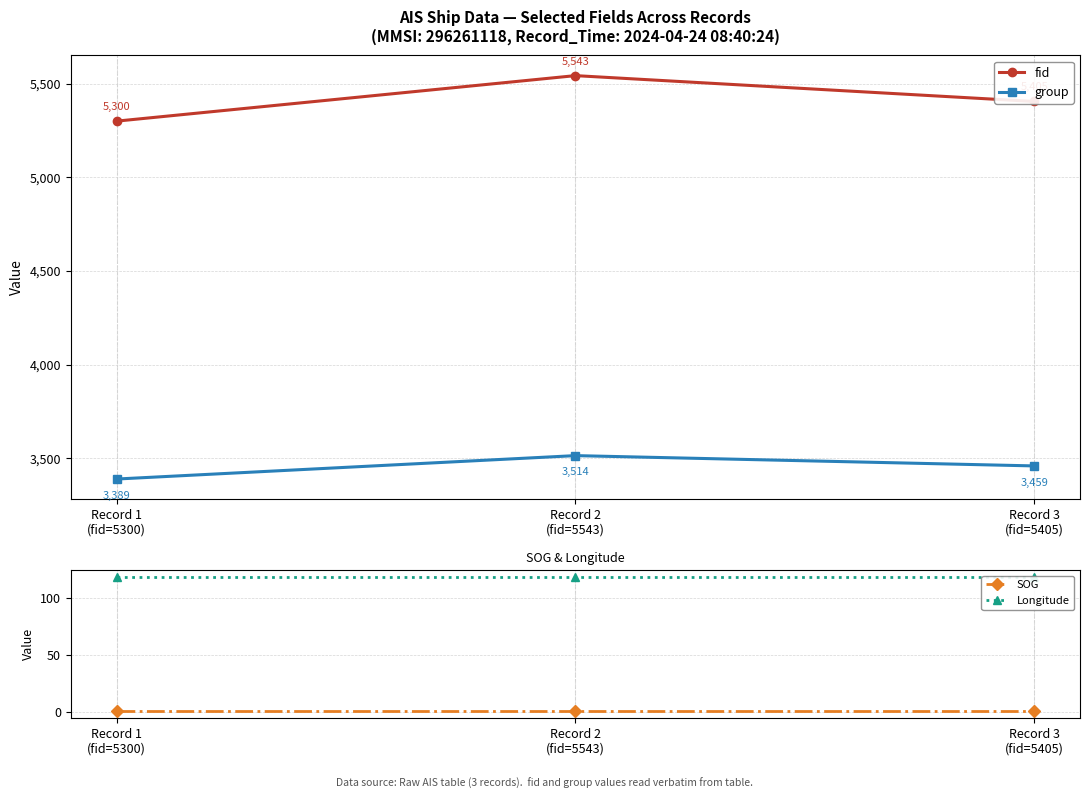

Reading left to right, extract all data points from this chart.

fid: Record 1
(fid=5300)=5300.0	Record 2
(fid=5543)=5543.0	Record 3
(fid=5405)=5405.0
group: Record 1
(fid=5300)=3389.0	Record 2
(fid=5543)=3514.0	Record 3
(fid=5405)=3459.0
SOG: Record 1
(fid=5300)=0.5	Record 2
(fid=5543)=0.5	Record 3
(fid=5405)=0.5
Longitude: Record 1
(fid=5300)=118.1	Record 2
(fid=5543)=118.1	Record 3
(fid=5405)=118.1